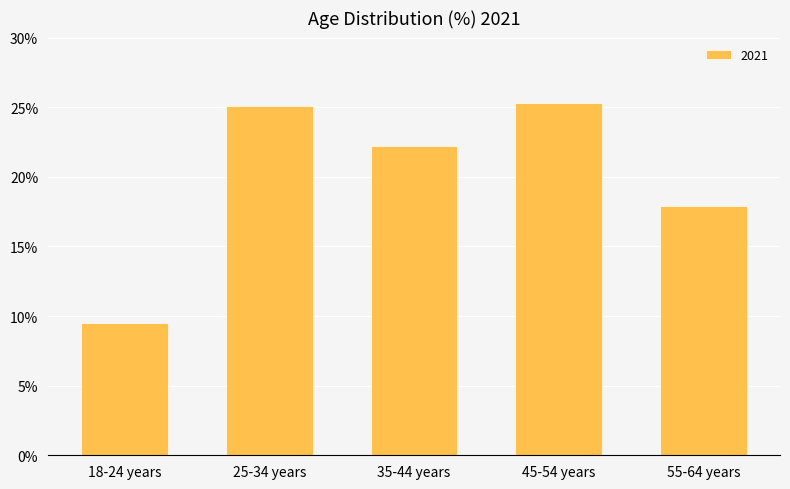

The value at 18-24 years is 2.6. True or false?

False